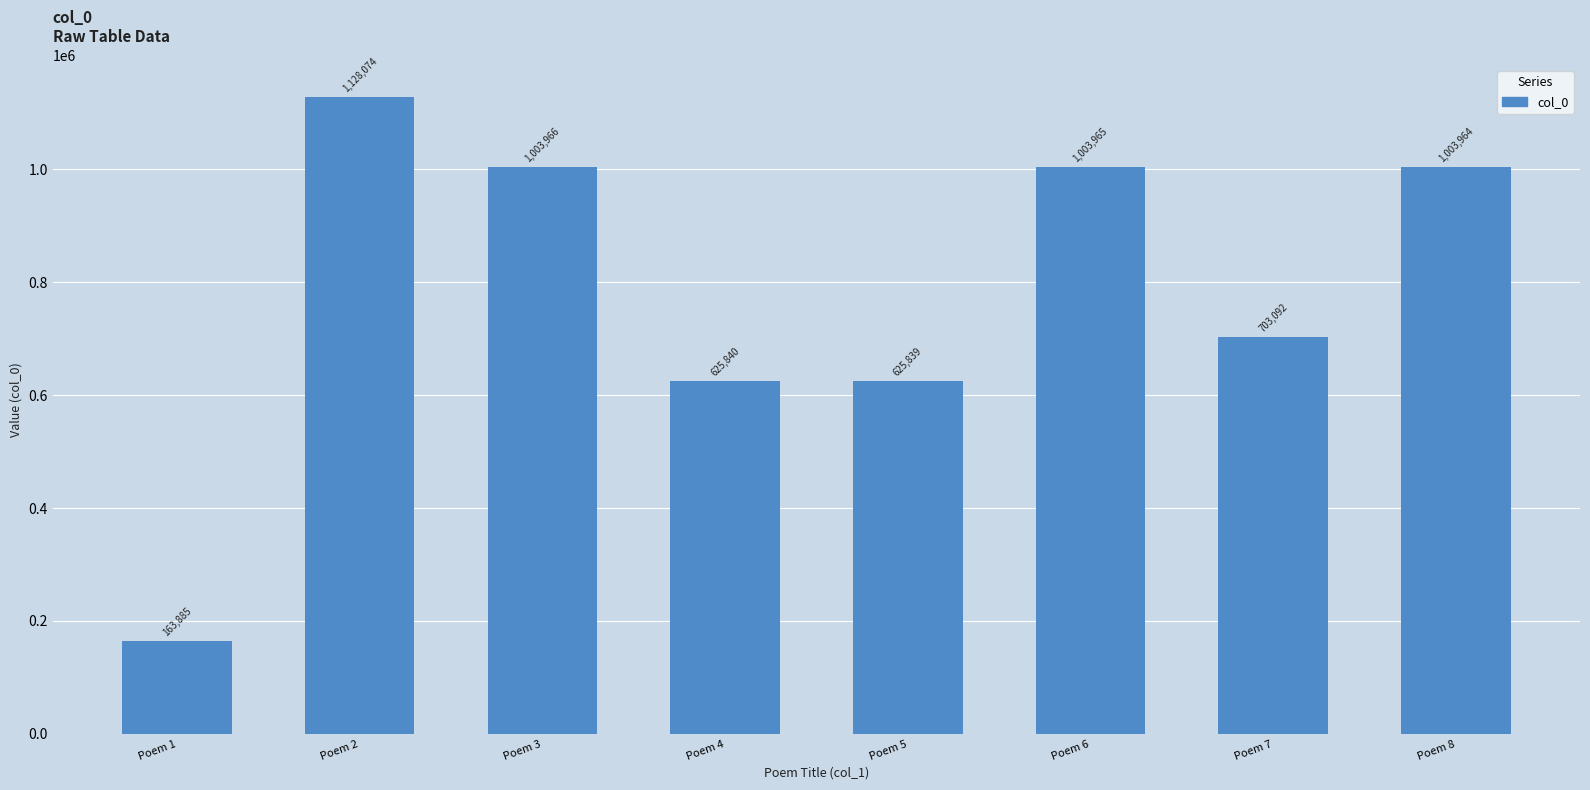

What is the sum of all values?

6258625